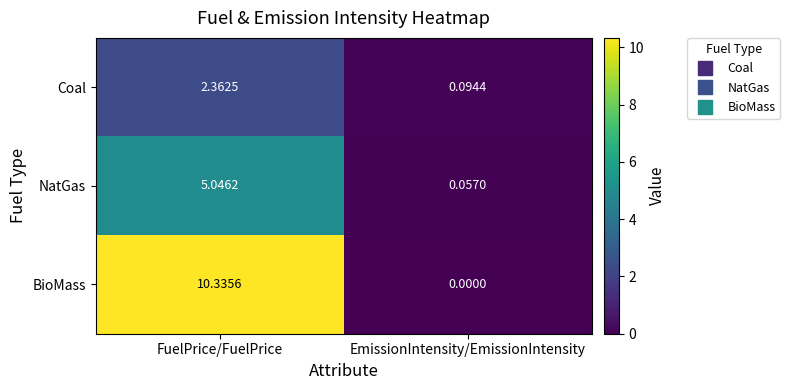

How many series are shown in this chart?

3